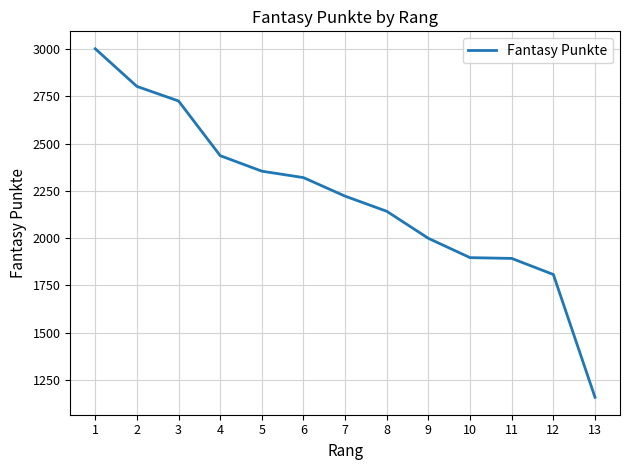

How many categories are shown in the chart?

13